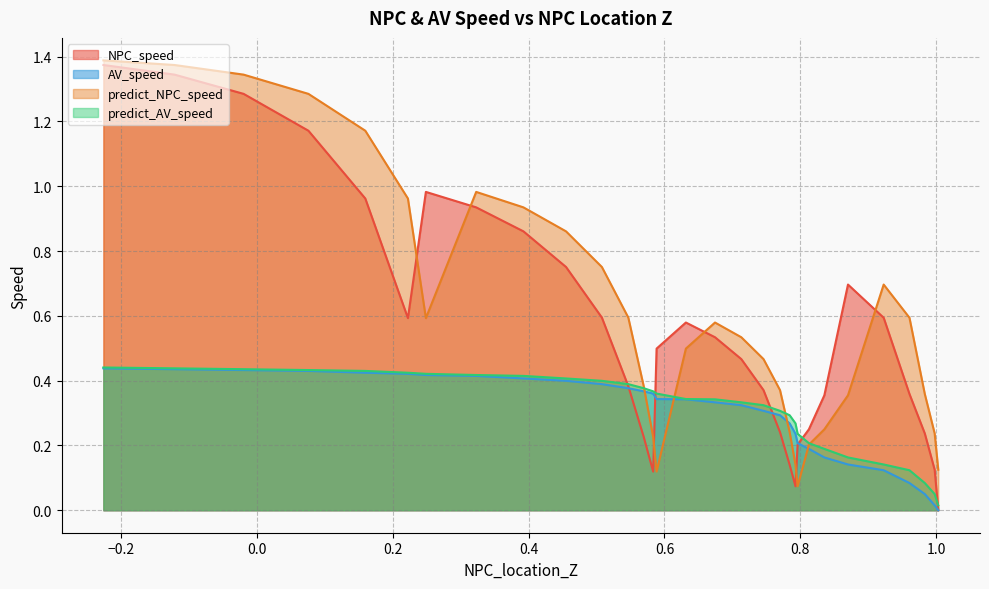

What is the spread (max minus min) of values at 4?

0.6